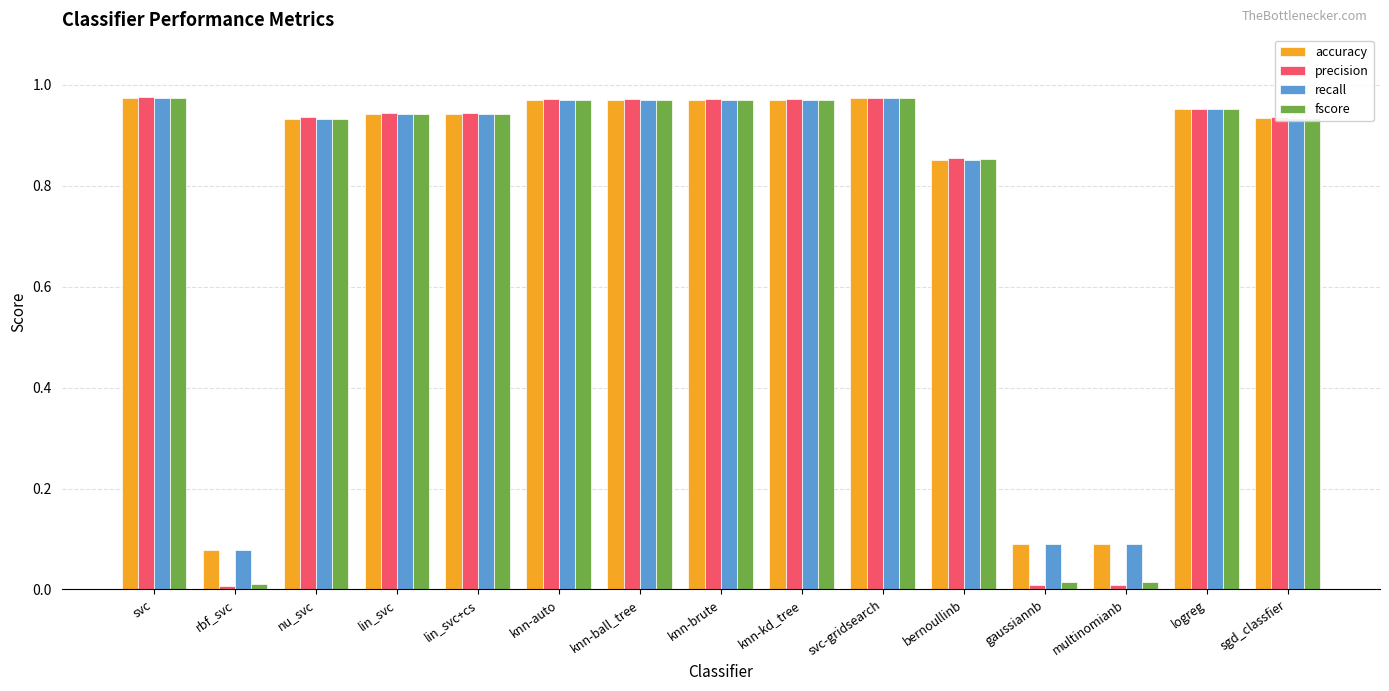

What is the average value of the fscore series?

0.8